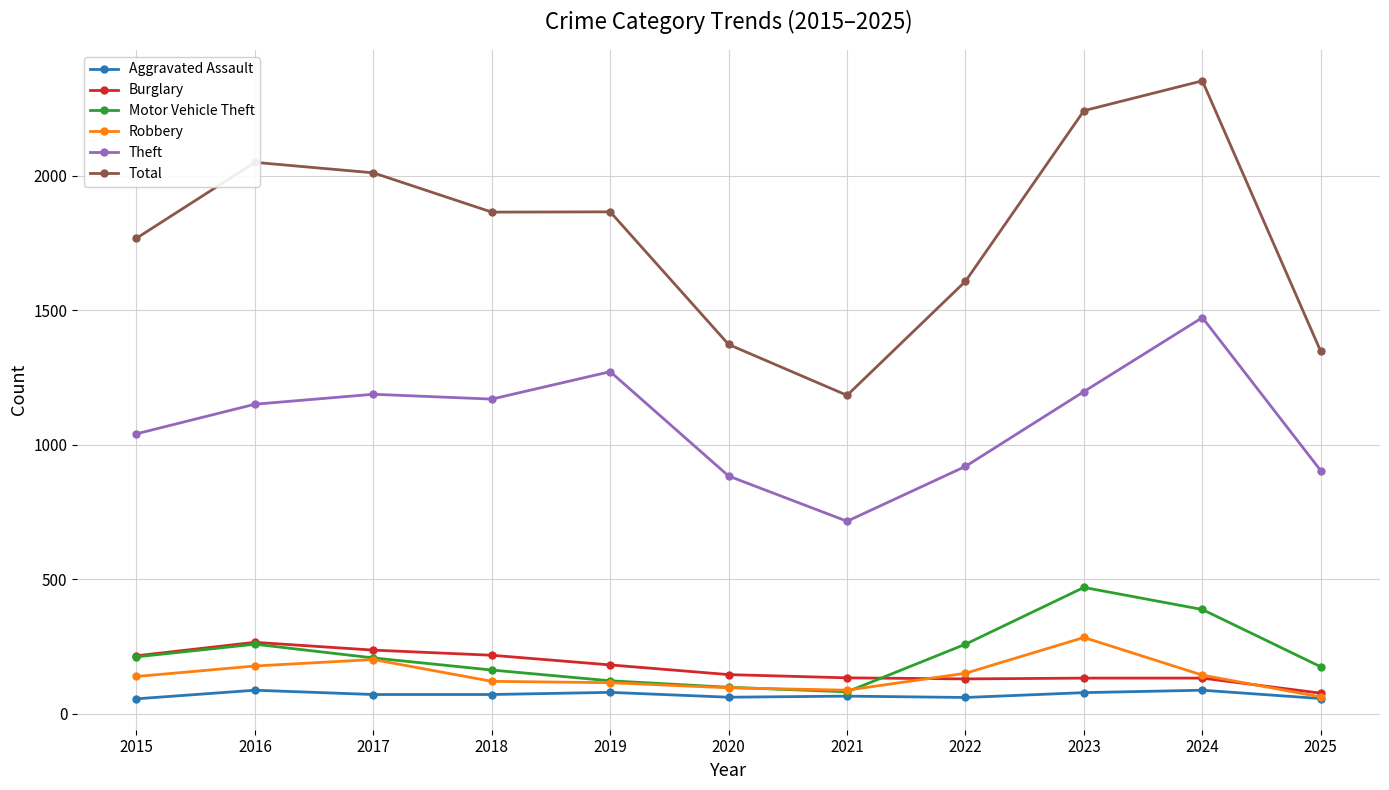

What is the lowest value of the Total series?

1184